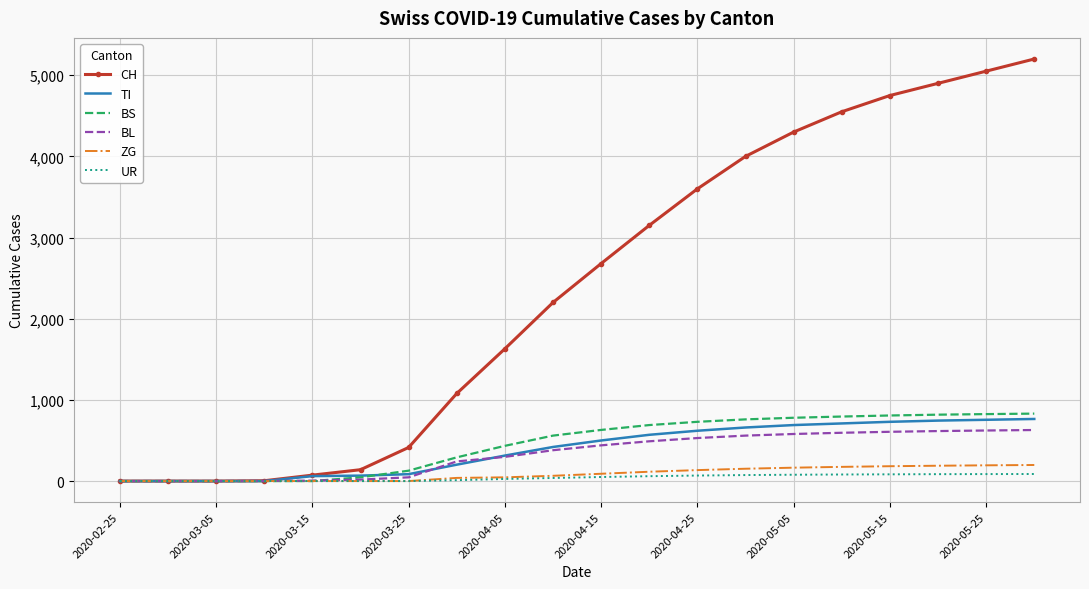

Which series has the widest spread of values?

CH